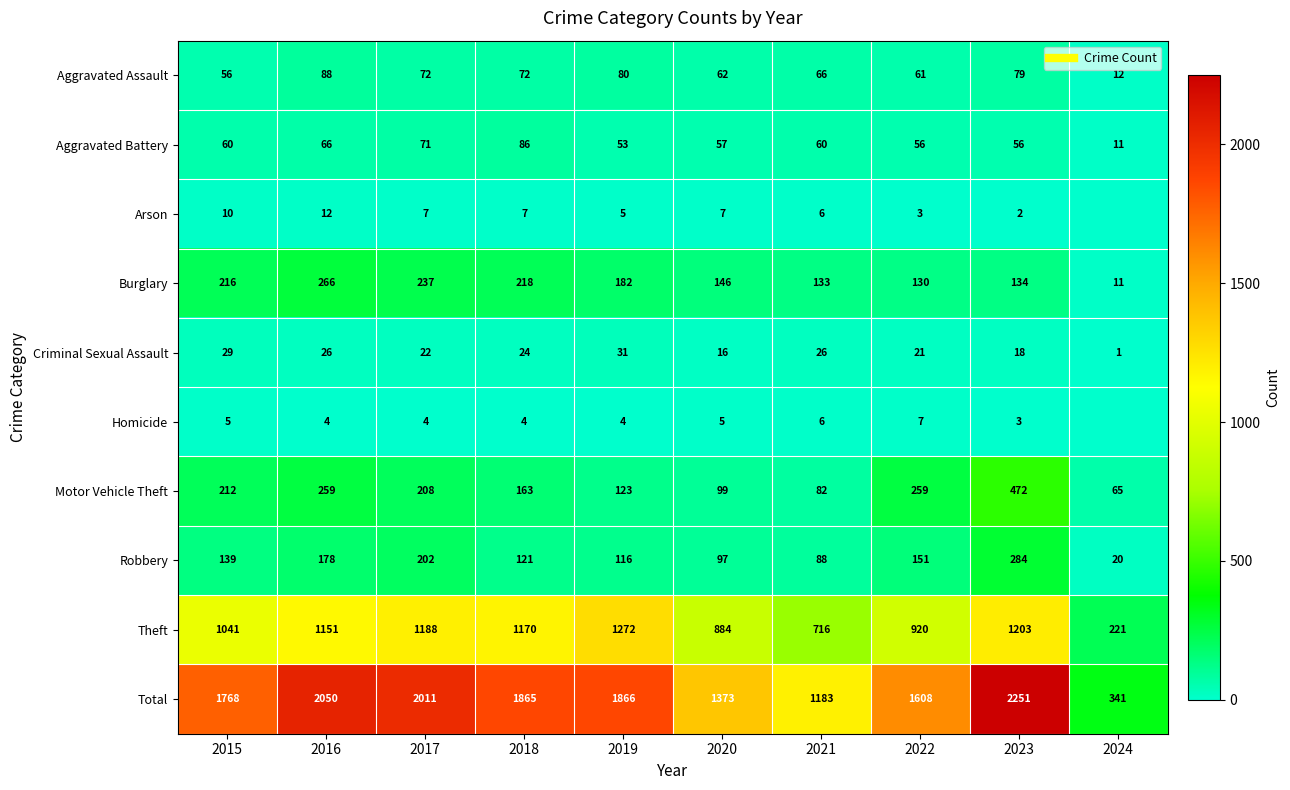

Rank the series at 2020 from highest to lowest value.

Total, Theft, Burglary, Motor Vehicle Theft, Robbery, Aggravated Assault, Aggravated Battery, Criminal Sexual Assault, Arson, Homicide